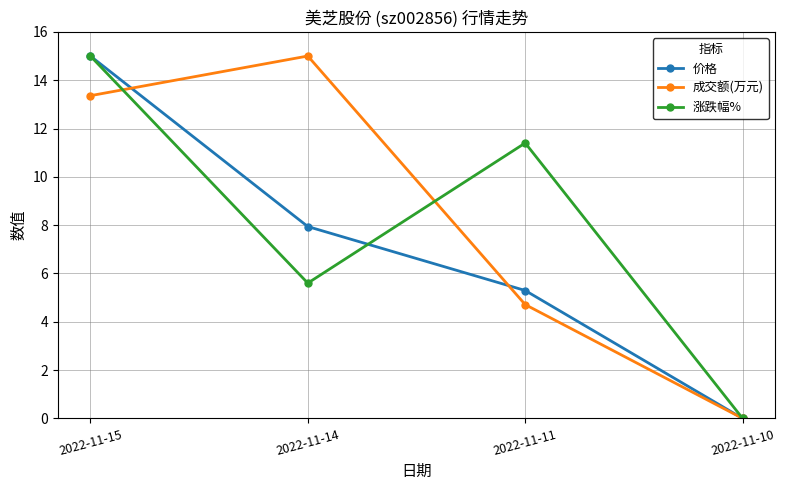

List the labels in order of 成交额(万元) value, smallest first.

2022-11-10, 2022-11-11, 2022-11-15, 2022-11-14